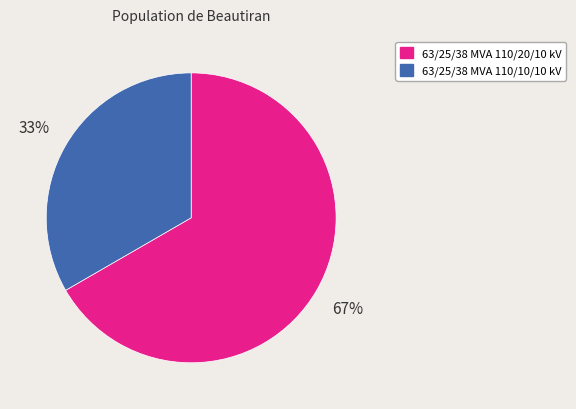

Does 63/25/38 MVA 110/10/10 kV represent more than half of the total?

No